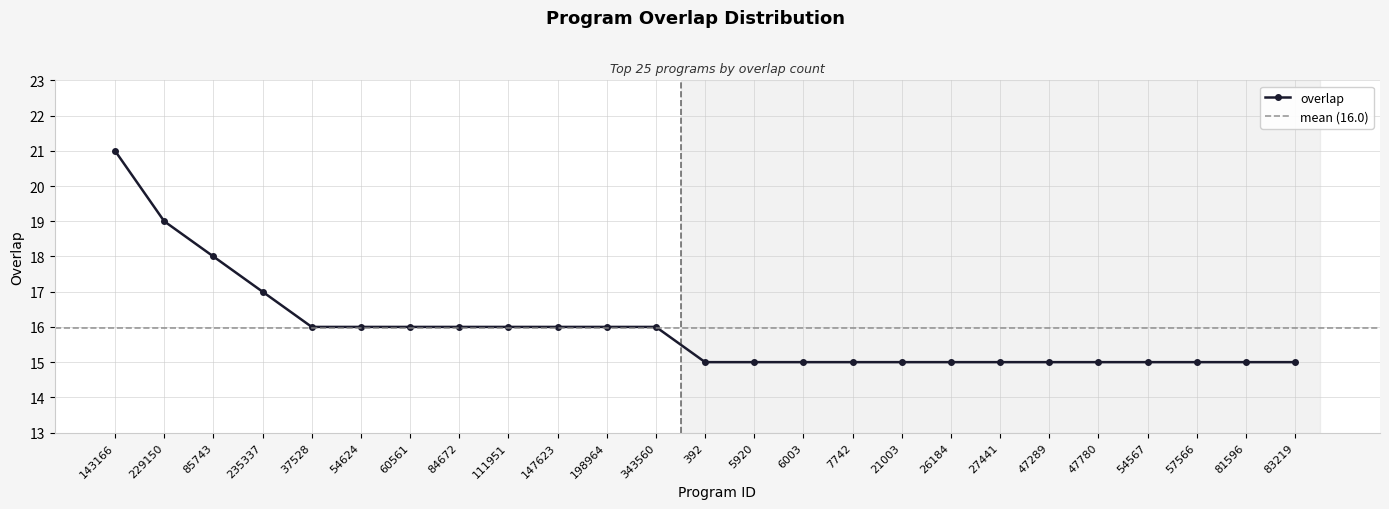

True or false: the data shows 15 at 47289.

True